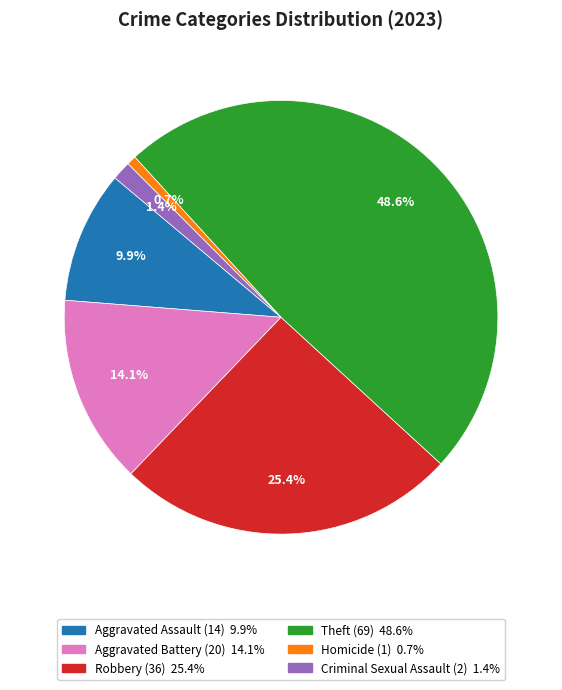

True or false: Aggravated Battery accounts for 14% of the total.

True